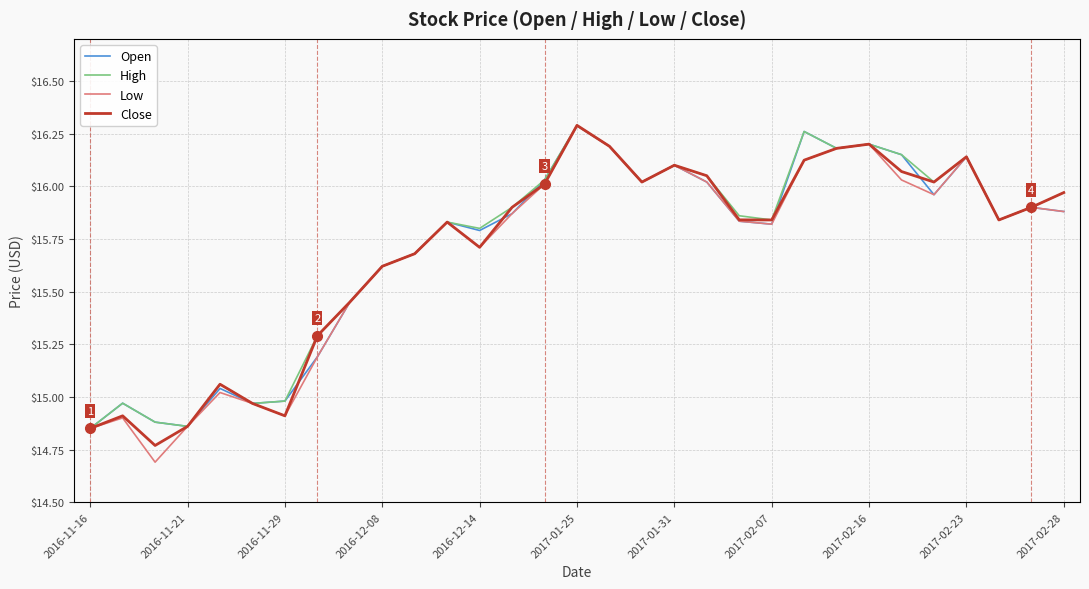

What is the lowest value of the Low series?

14.7